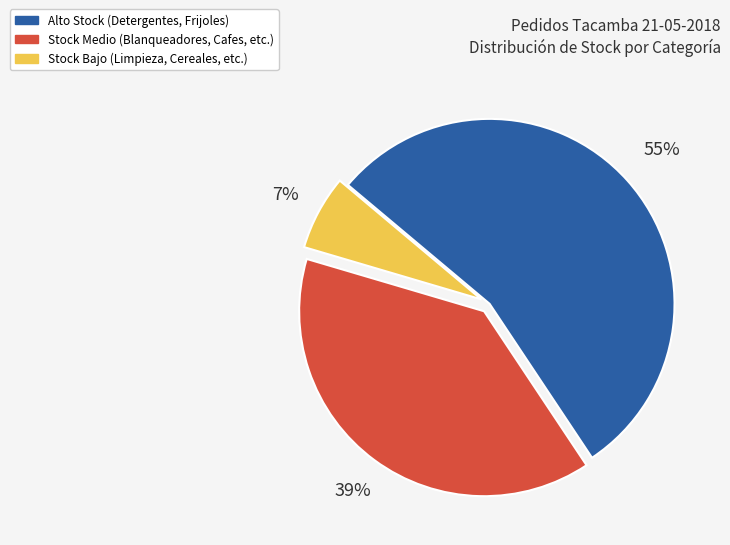

To the nearest percent, what is the difference between the largest and smallest slice percentages?

48%